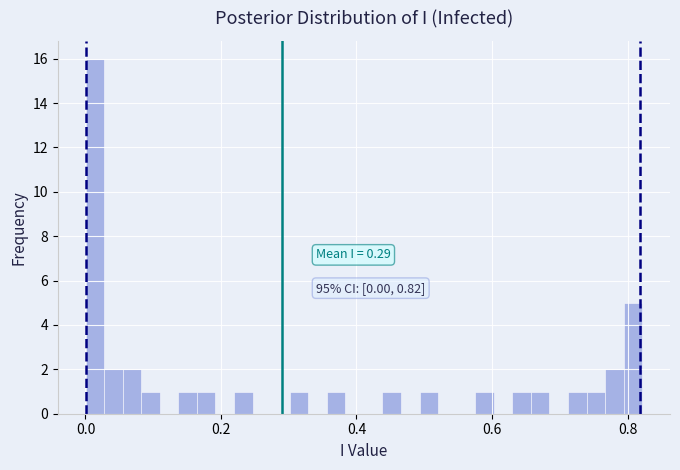

Around what value on the x-axis is the tallest bar? Give the approximate position of its centre, as read against the axis.

0.02